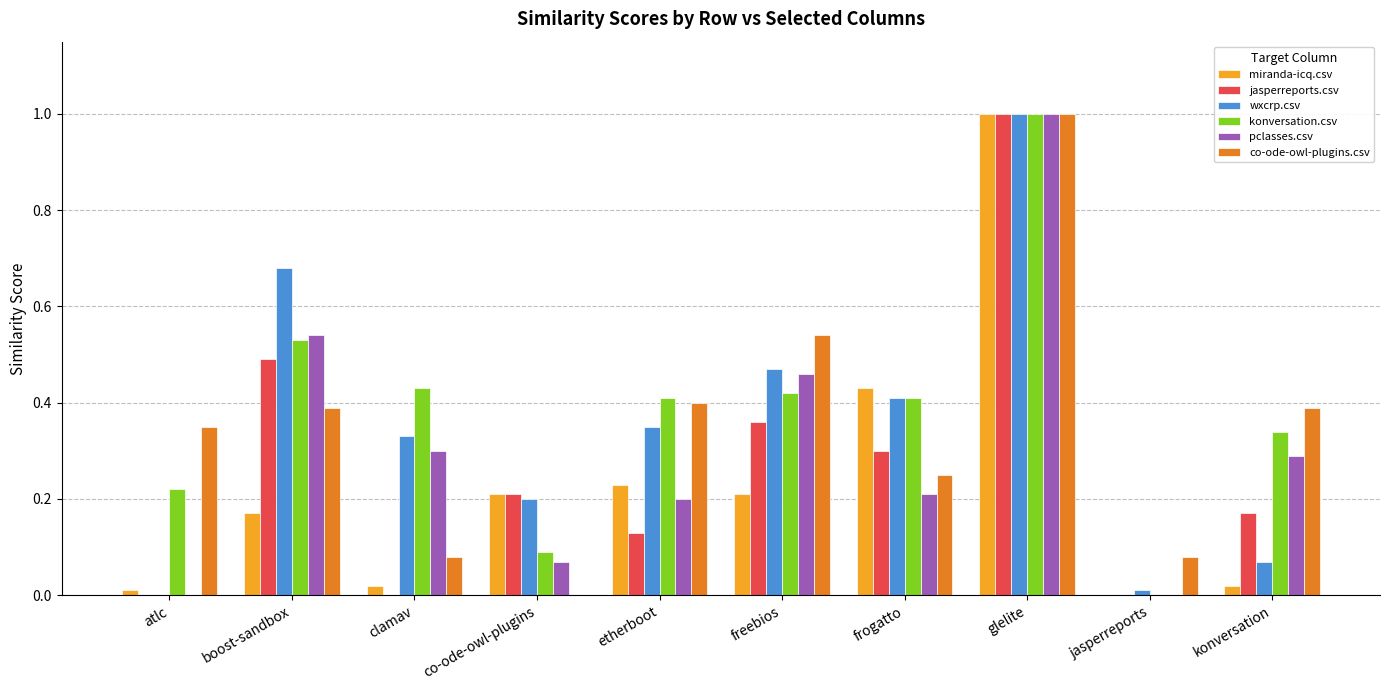

At which label does pclasses.csv reach its peak?

glelite